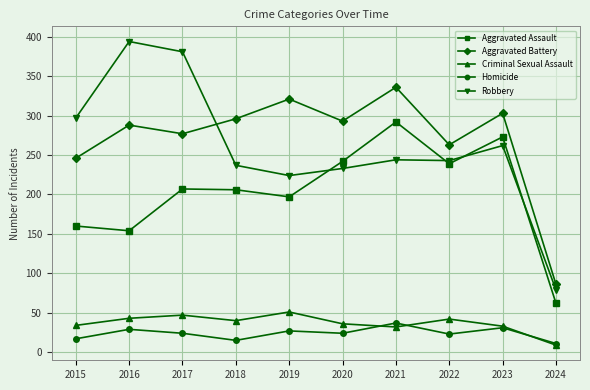

Which series has the widest spread of values?

Robbery